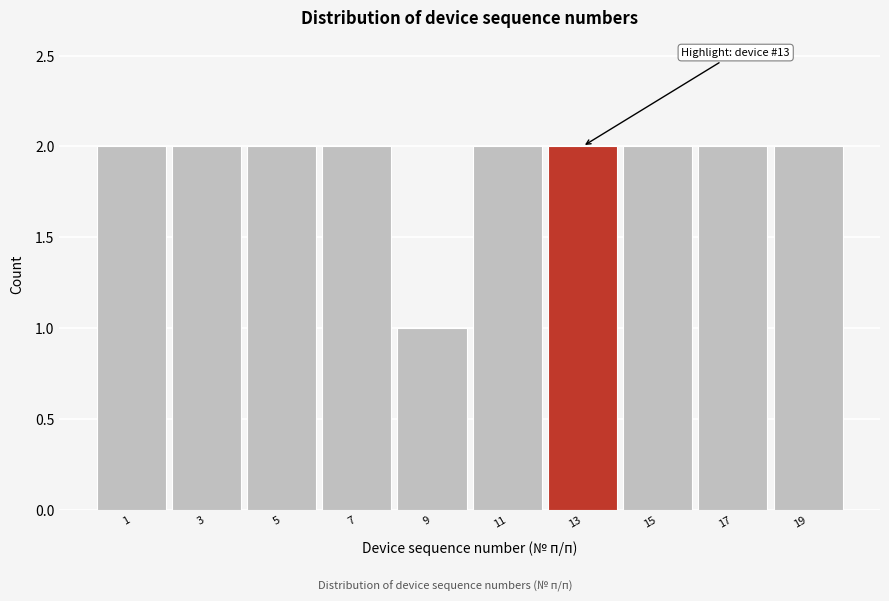

Reading left to right, list all the values displayed in this chart.

2	2	2	2	1	2	2	2	2	2